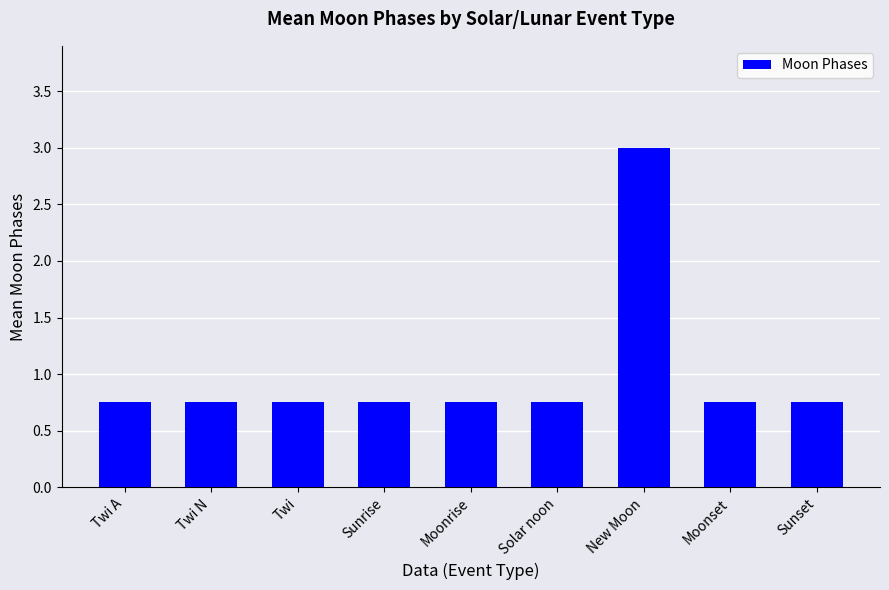

The value at Twi N is 1.1. True or false?

False